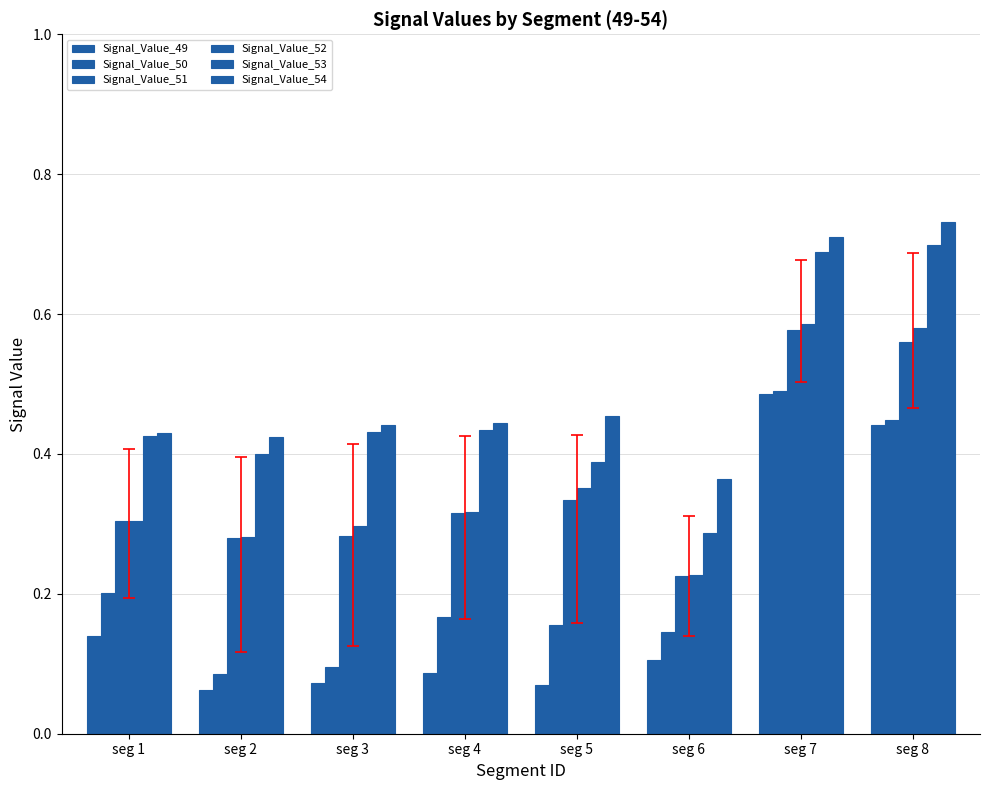

Does the chart contain stacked bars?

No